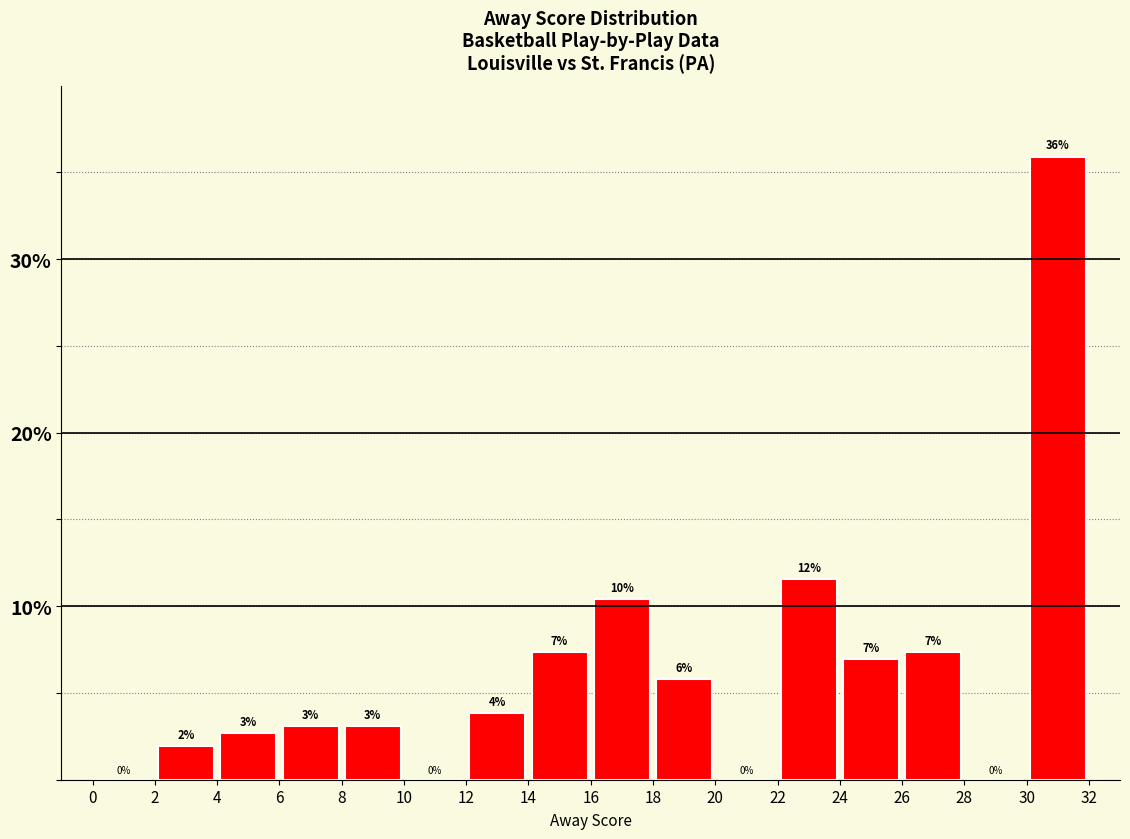

Over which range of the x-axis is the bar tallest?

30 to 32